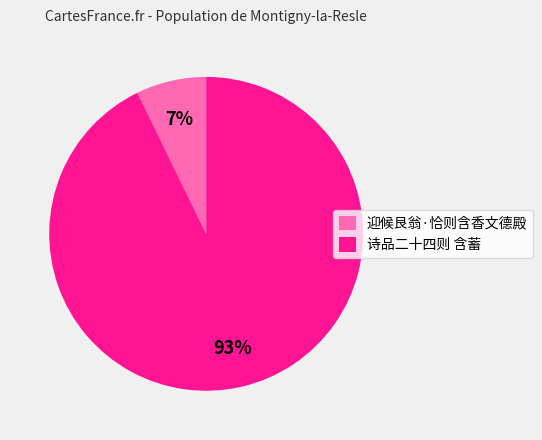

Combined, do 迎候艮翁·恰则含香文德殿 and 诗品二十四则 含蓄 account for over 50%?

Yes